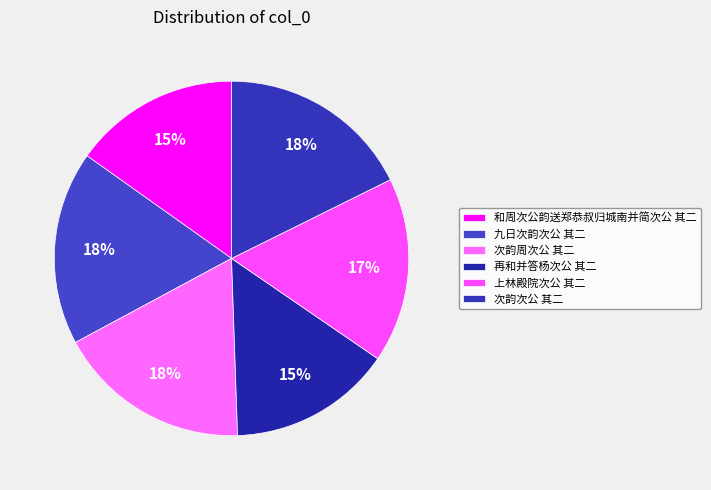

Does 次韵次公 其二 represent more than half of the total?

No